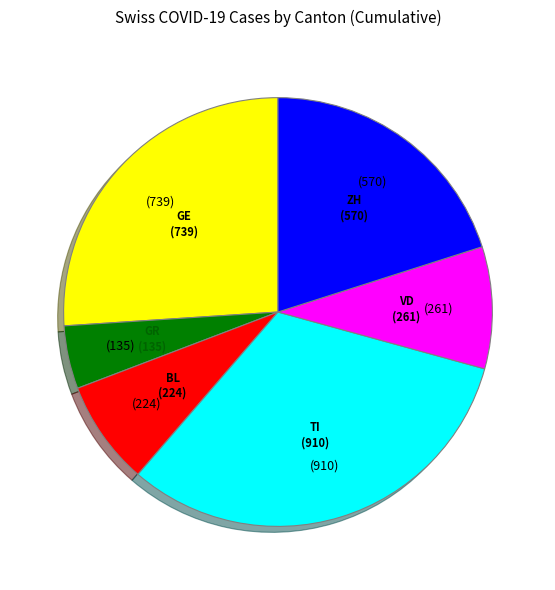

Is there a majority slice in this chart?

No